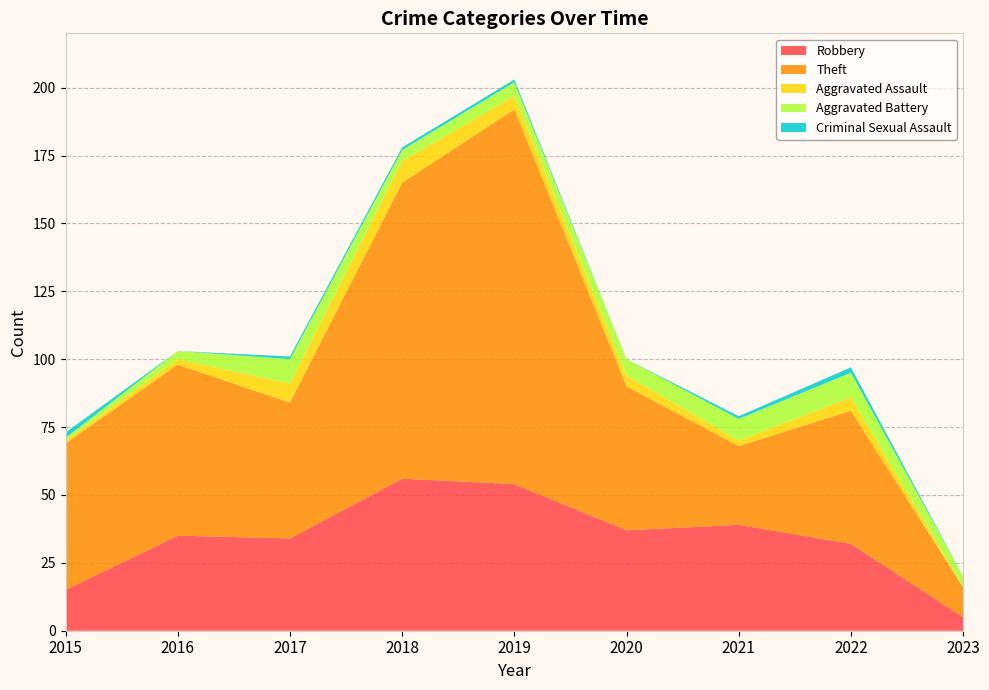

Reading left to right, transcribe all the data shown in this chart.

Robbery: 2015=15	2016=35	2017=34	2018=56	2019=54	2020=37	2021=39	2022=32	2023=5
Theft: 2015=54	2016=63	2017=50	2018=109	2019=138	2020=53	2021=29	2022=49	2023=11
Aggravated Assault: 2015=1	2016=2	2017=7	2018=8	2019=5	2020=4	2021=2	2022=5	2023=0
Aggravated Battery: 2015=1	2016=3	2017=9	2018=4	2019=5	2020=6	2021=8	2022=9	2023=4
Criminal Sexual Assault: 2015=2	2016=0	2017=1	2018=1	2019=1	2020=0	2021=1	2022=2	2023=0